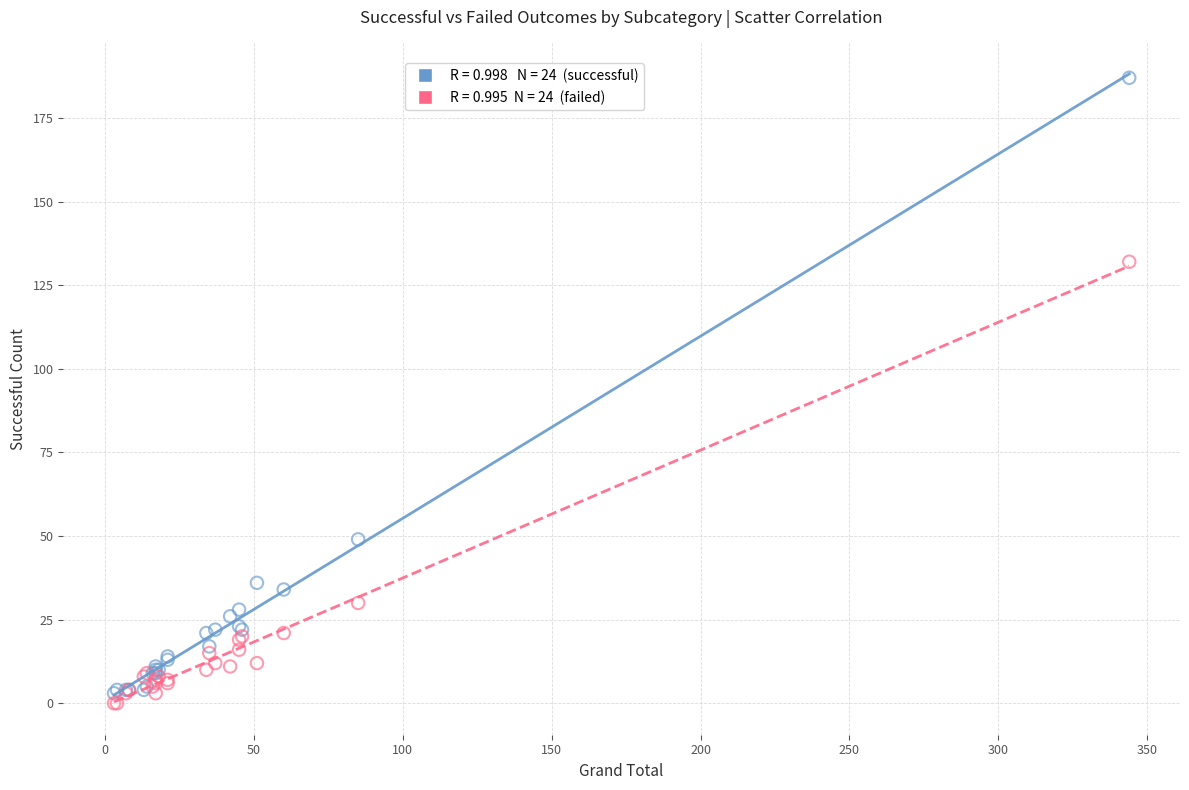

Across all series, what Y value is closest to 93?

132